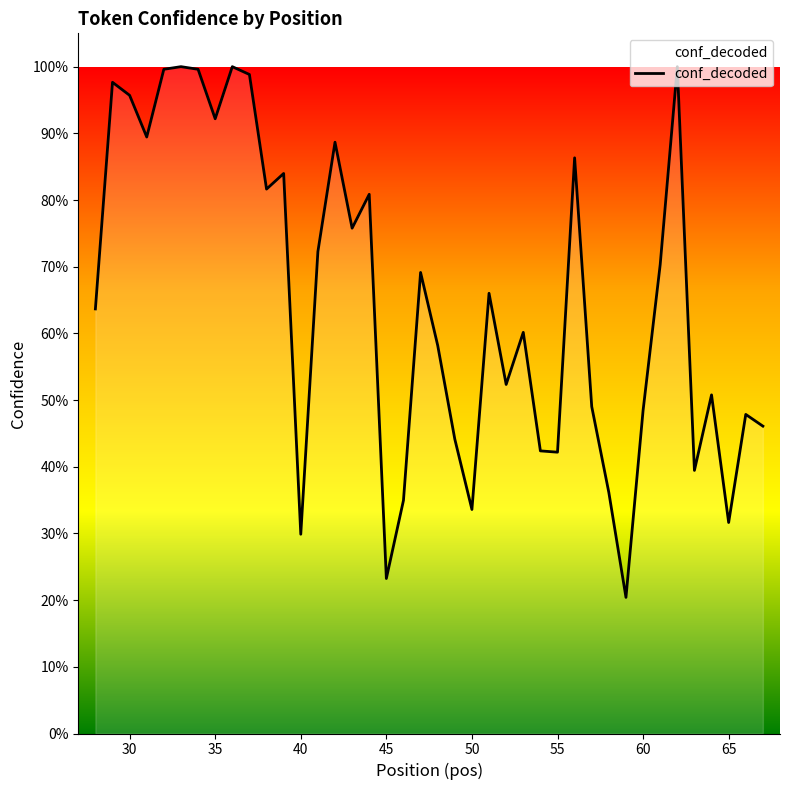

Is this an area chart (filled region under the line)?

No